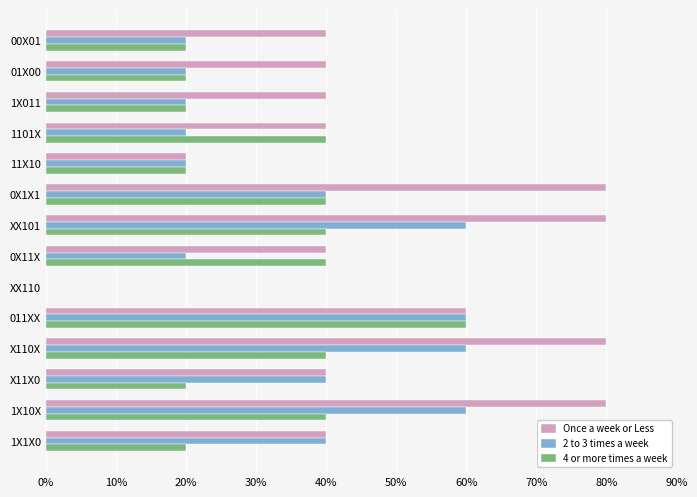

What is the sum of all Once a week or Less values?

680